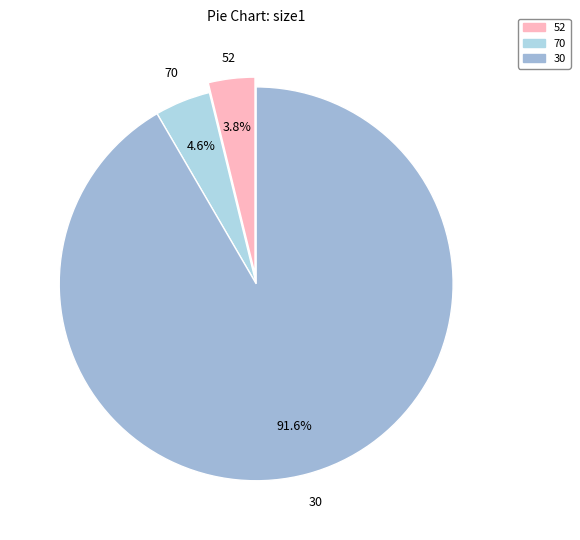

How many segments does this pie chart have?

3